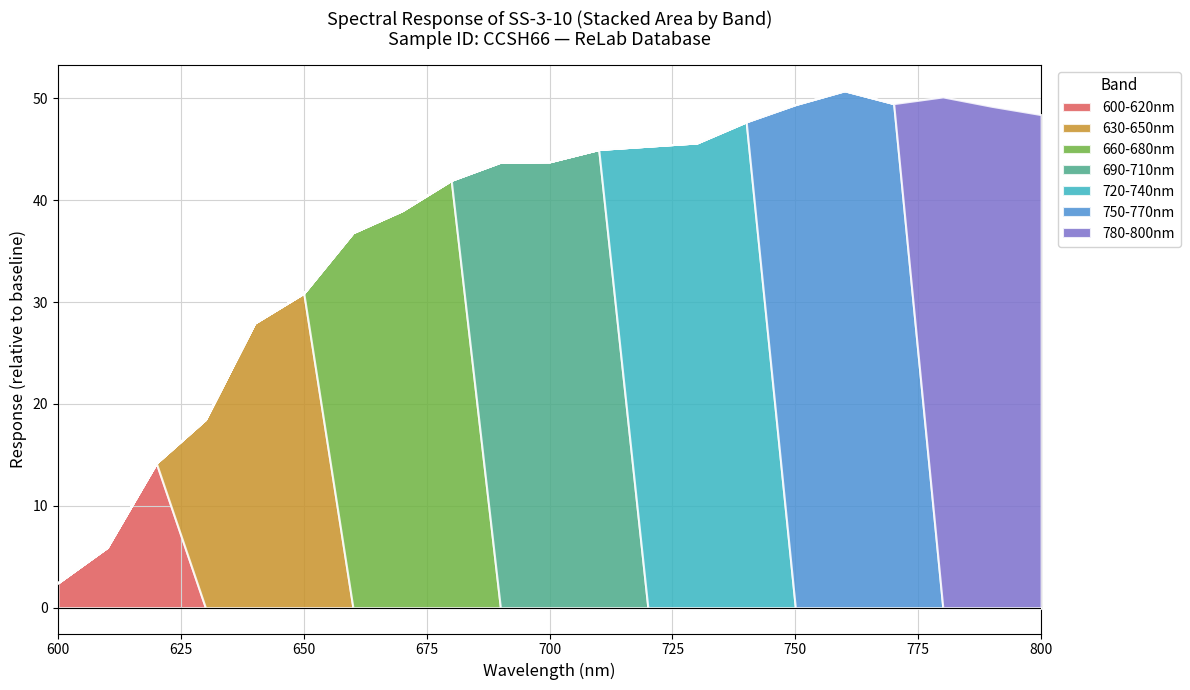

What is the highest value of the 600-620nm series?

14.2